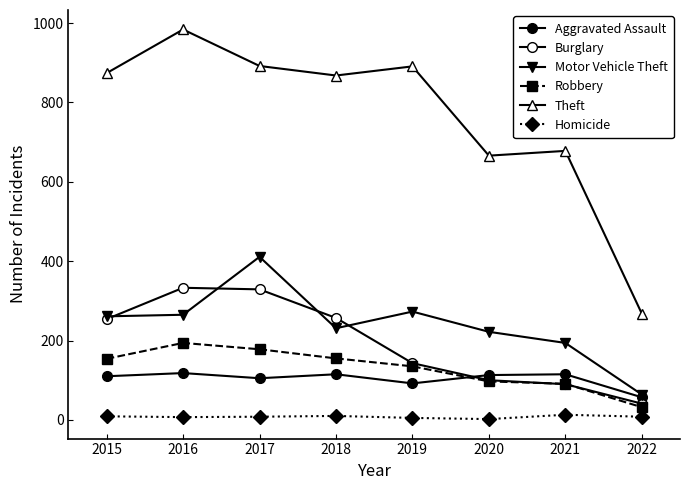

True or false: Theft has more than 0 points higher than both neighbors.

True